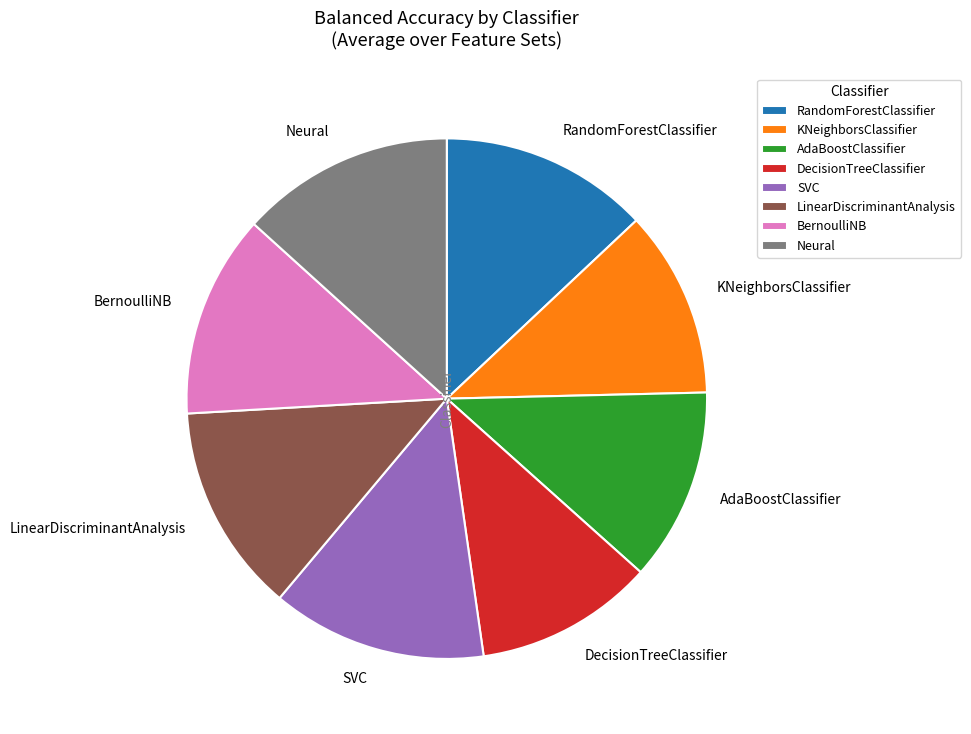

Between KNeighborsClassifier and Neural, which is larger?

Neural